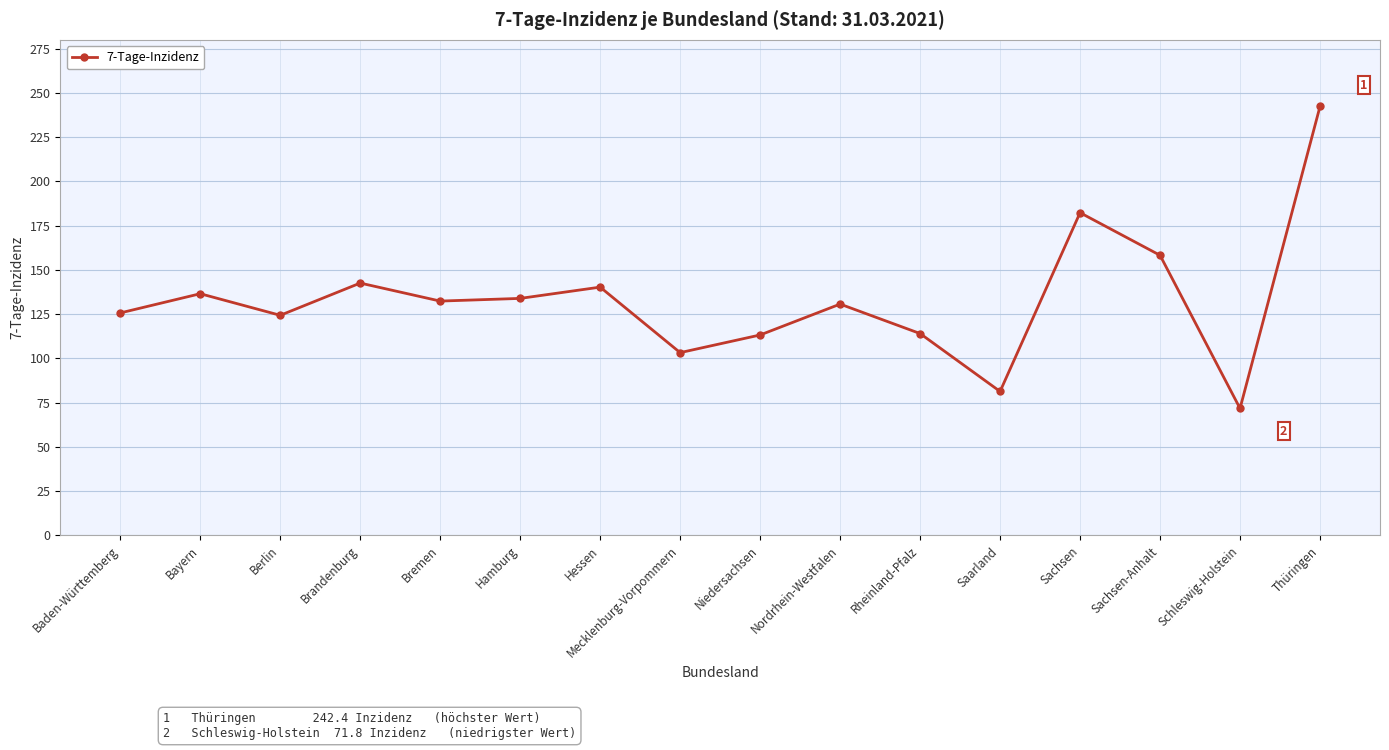

What is the label of the 4th point from the right?

Sachsen